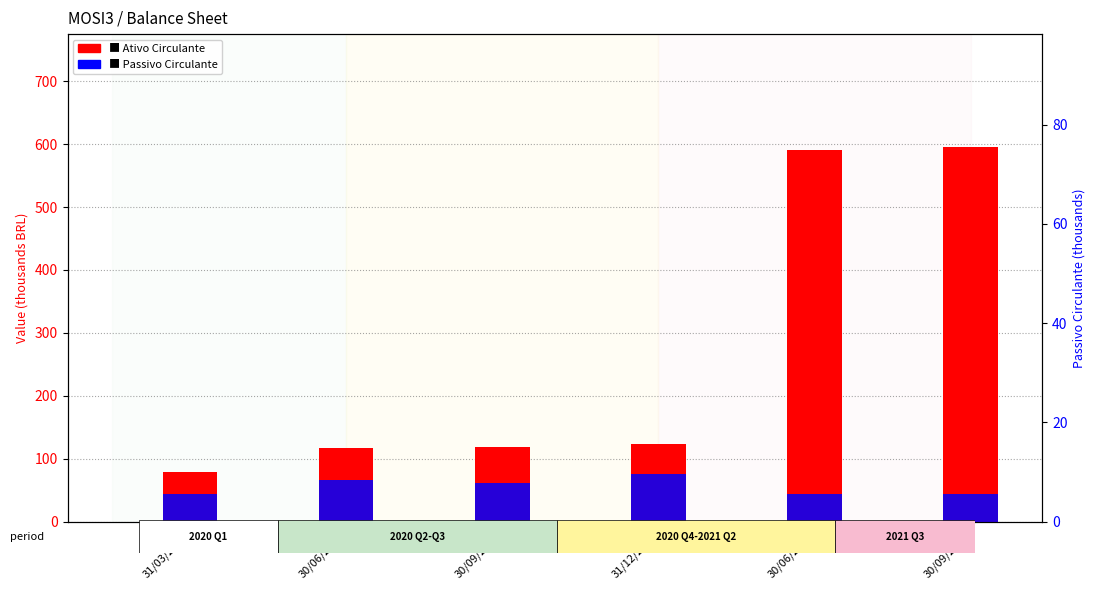

At which label is Passivo Circulante closest to 59?

30/09/2020